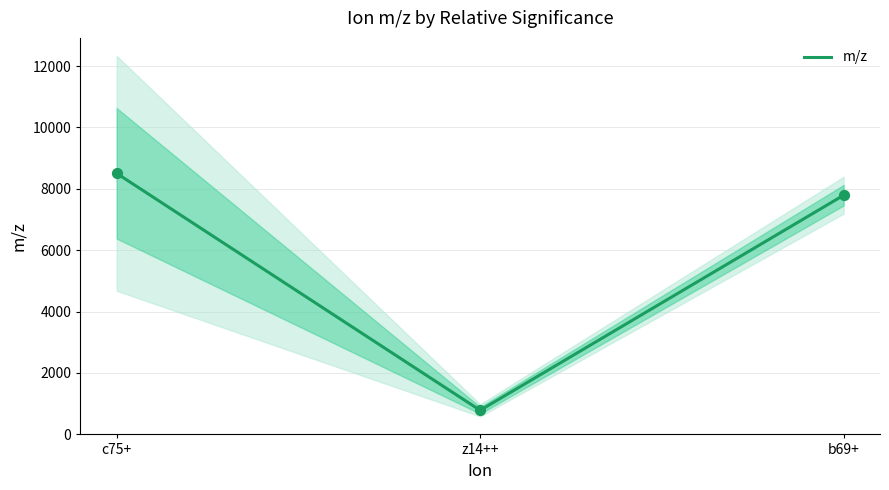

What is the change in value from c75+ to b69+?

-712.5